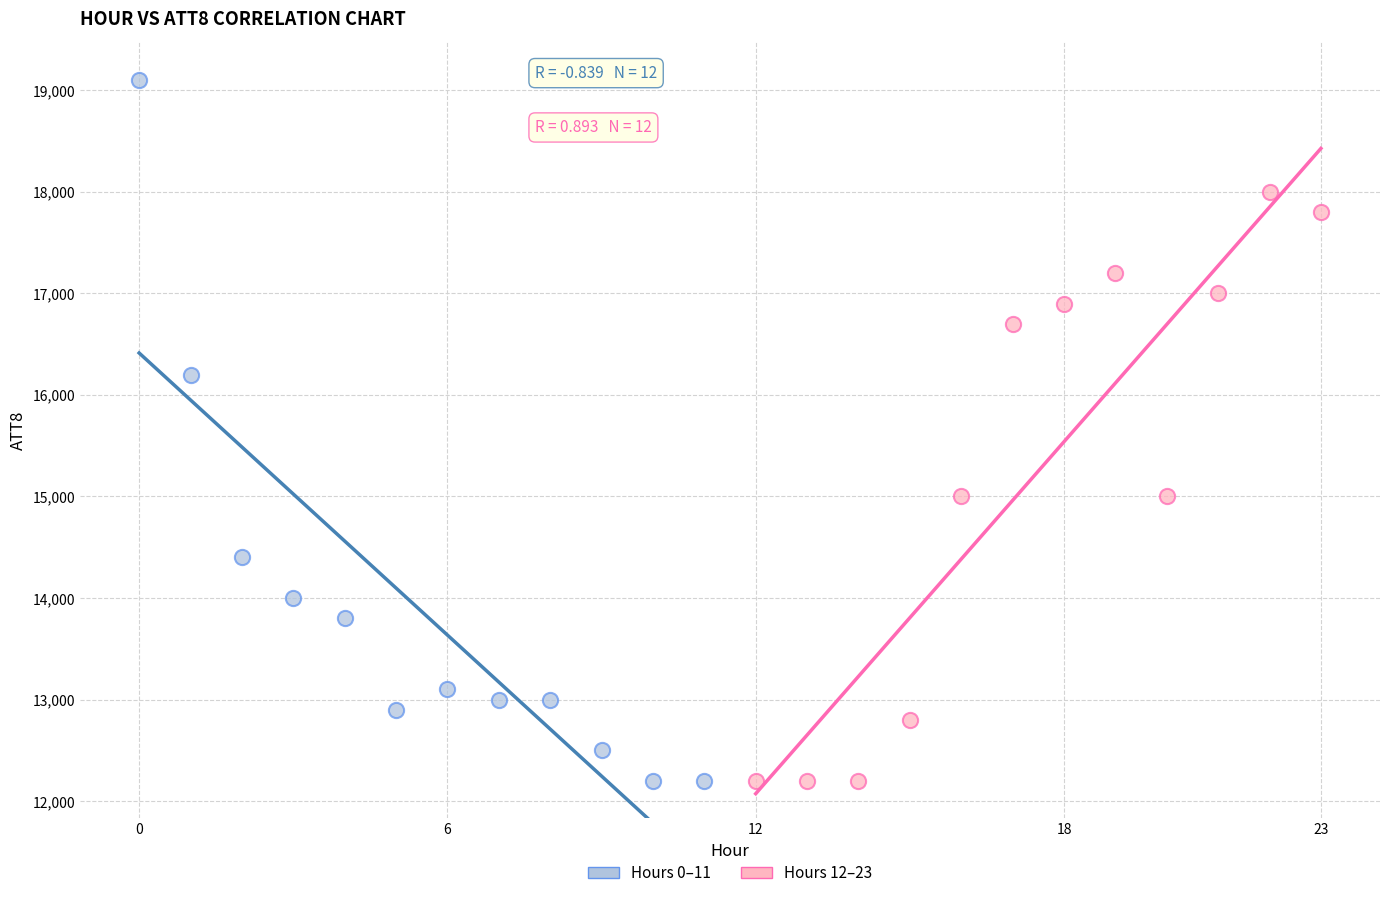

Which series reaches the maximum Y coordinate?

Hours 0–11